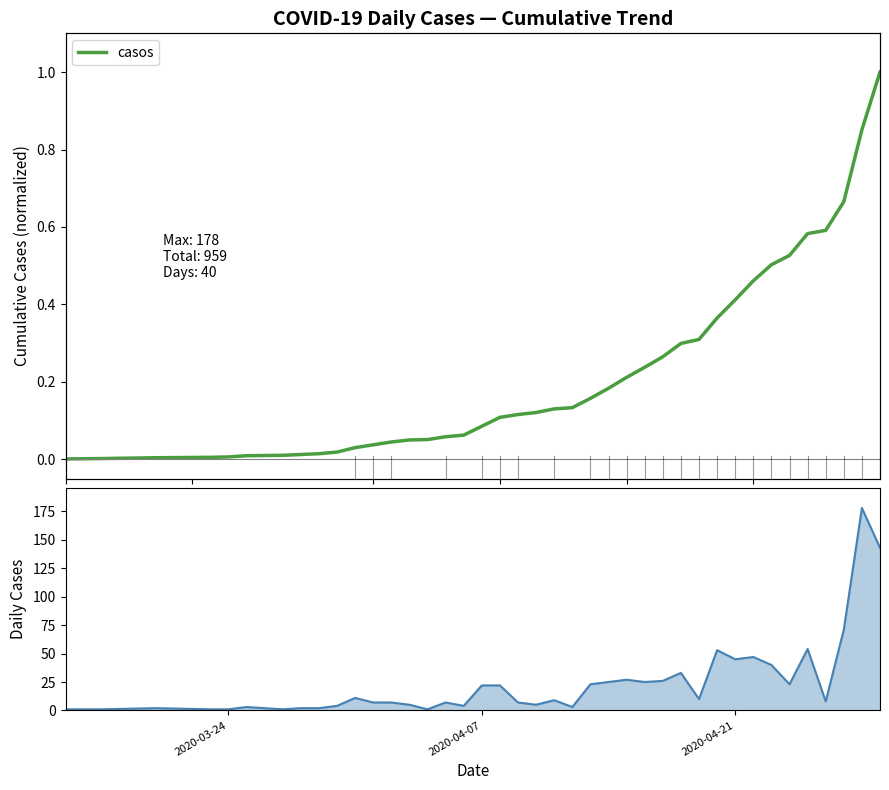

What is the sum of all values?

8.7